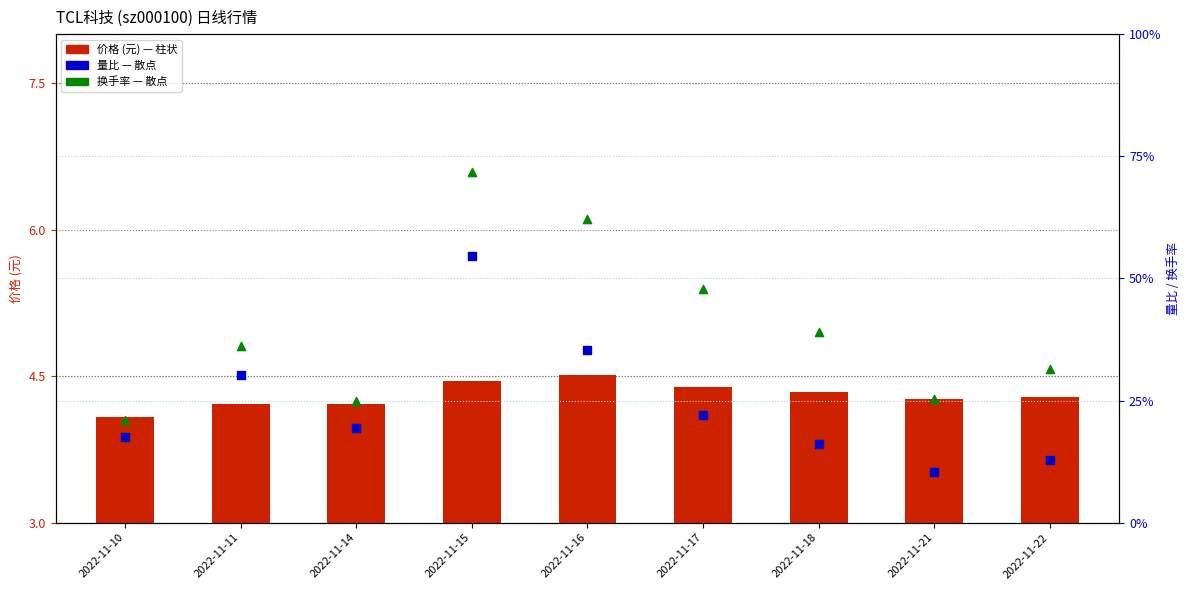

What are all the series names shown in the legend?

价格, 量比, 换手率